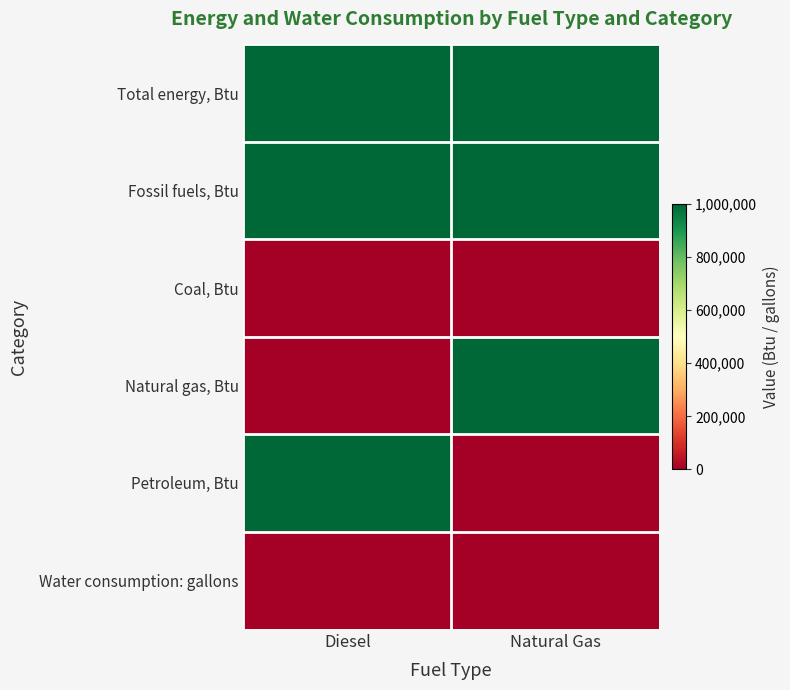

Which series has the largest range (max minus min)?

Natural gas, Btu